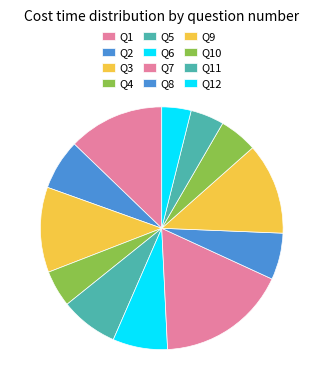

Which category has the smallest portion of the pie?

Q12